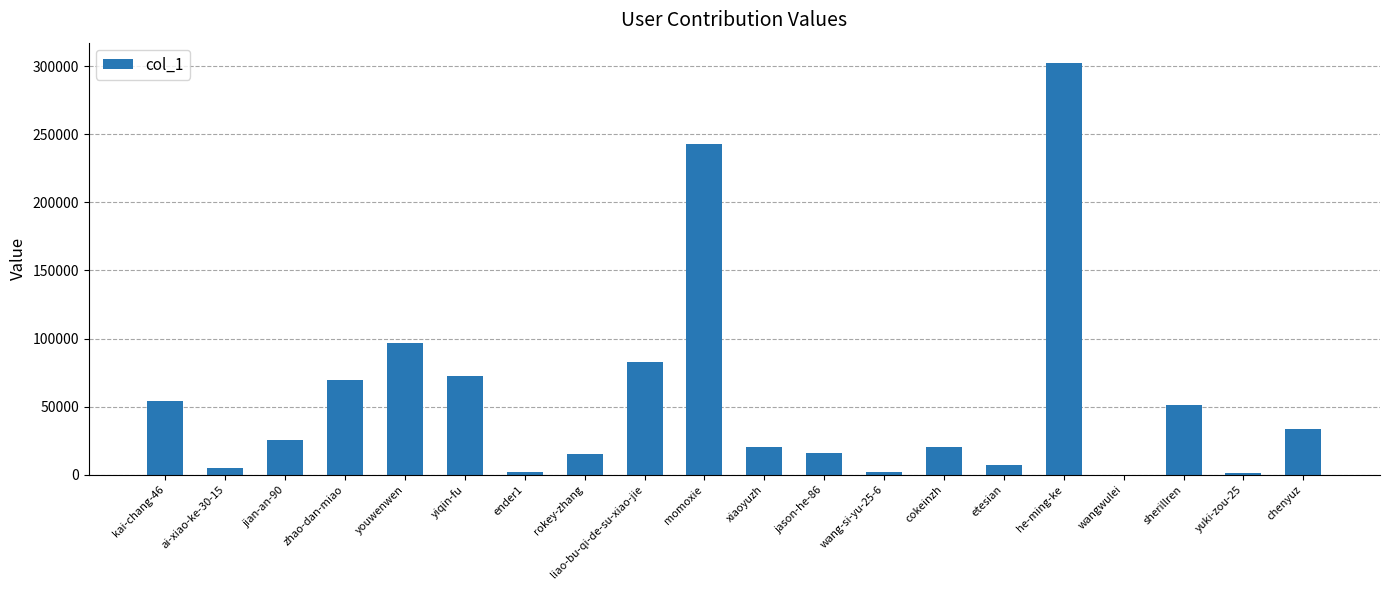

Which label corresponds to the largest value in the chart?

he-ming-ke